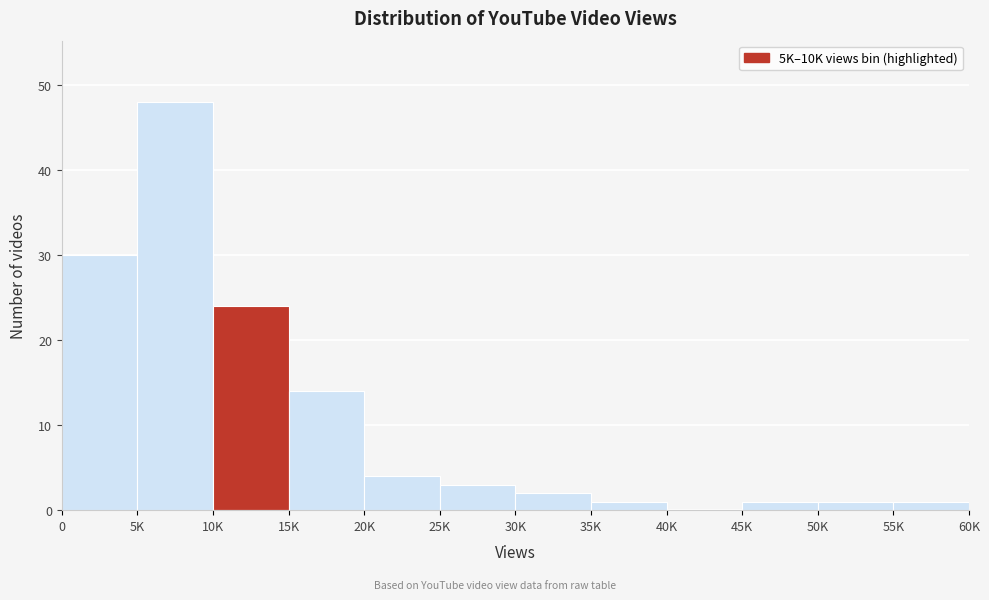

Reading left to right, transcribe all the data shown in this chart.

0=30	5K=48	10K=24	15K=14	20K=4	25K=3	30K=2	35K=1	40K=0	45K=1	50K=1	55K=1